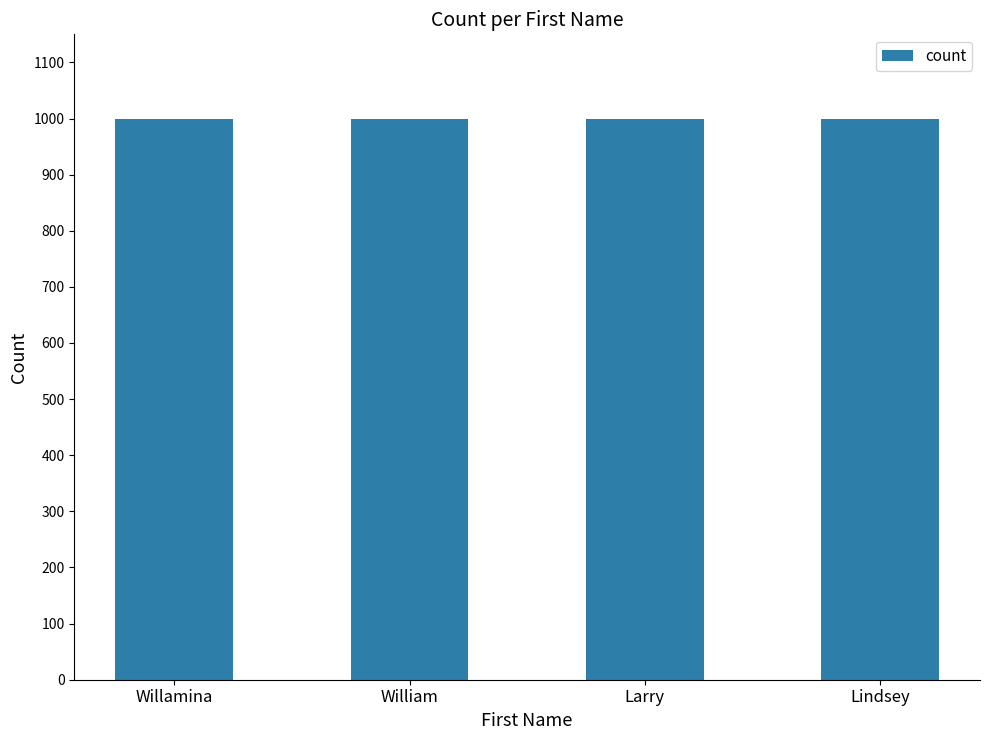

Count the number of categories in the chart.

4